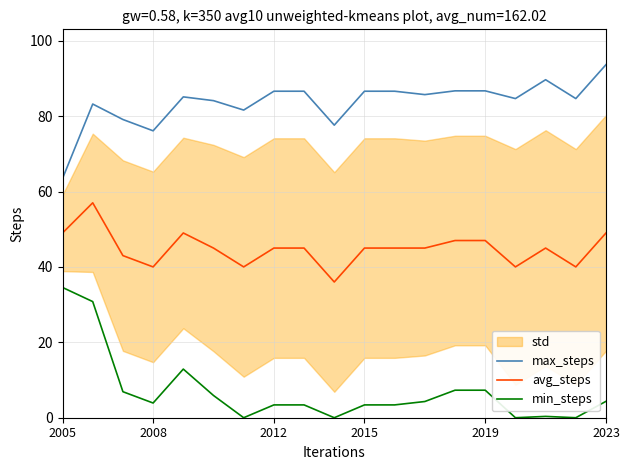

How many data points in max_steps are above 85?

10